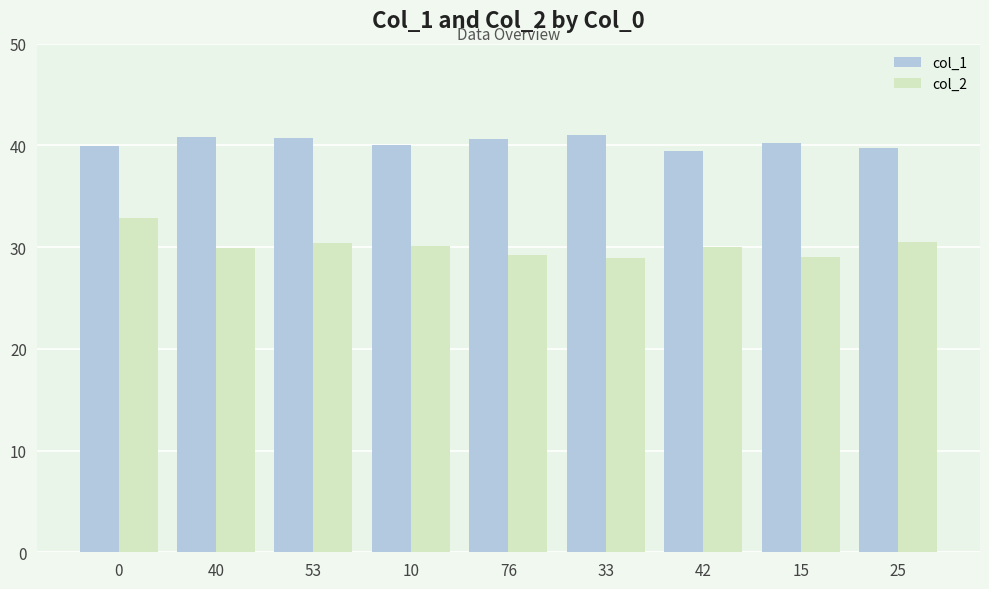

Which series has the largest range (max minus min)?

col_2